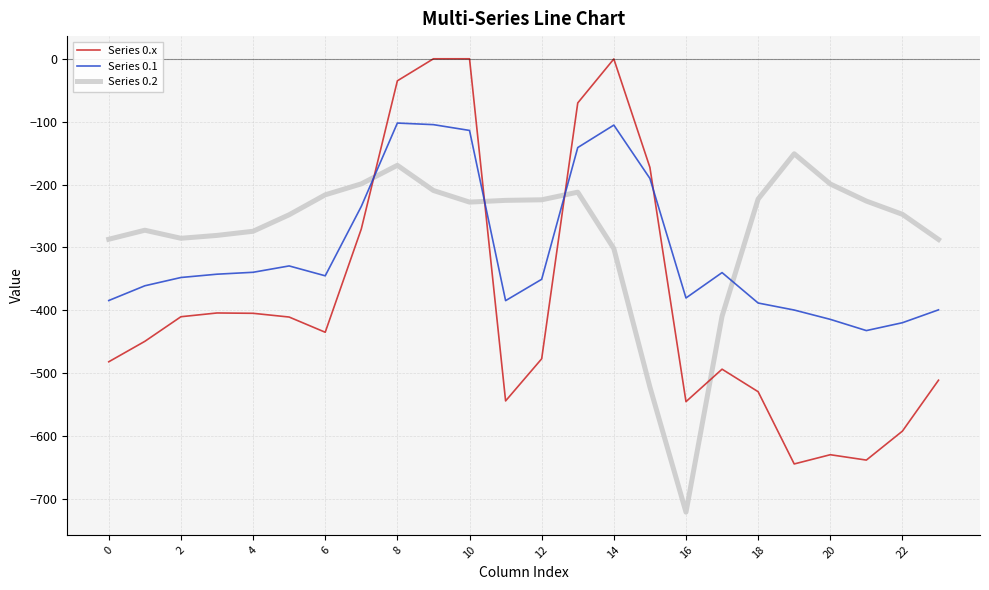

True or false: Series 0.1 and Series 0.2 cross at least once.

True